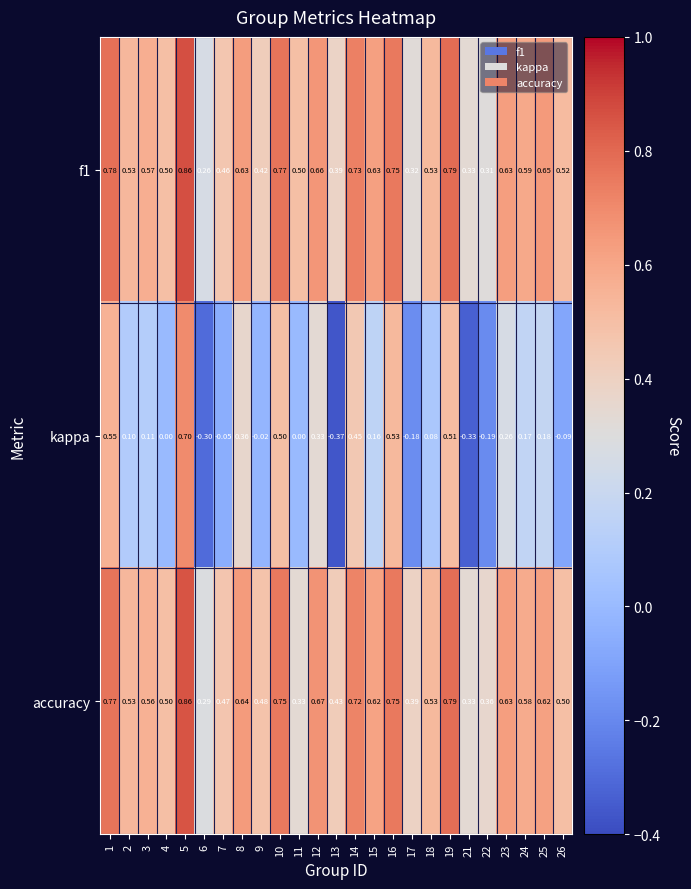

Is the value of accuracy at 7 greater than the value of f1 at 6?

Yes